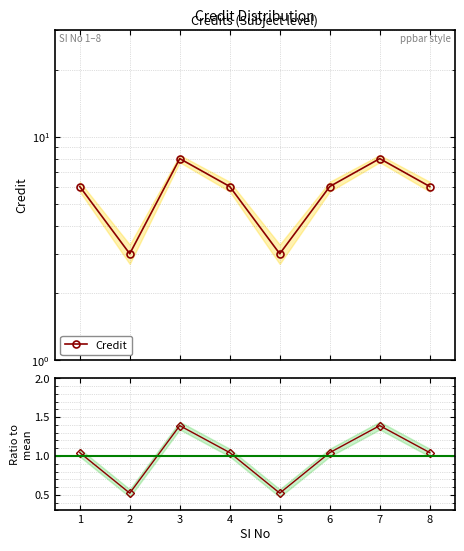

What is the value of the Ratio to mean point at the 6th from the left?

1.0